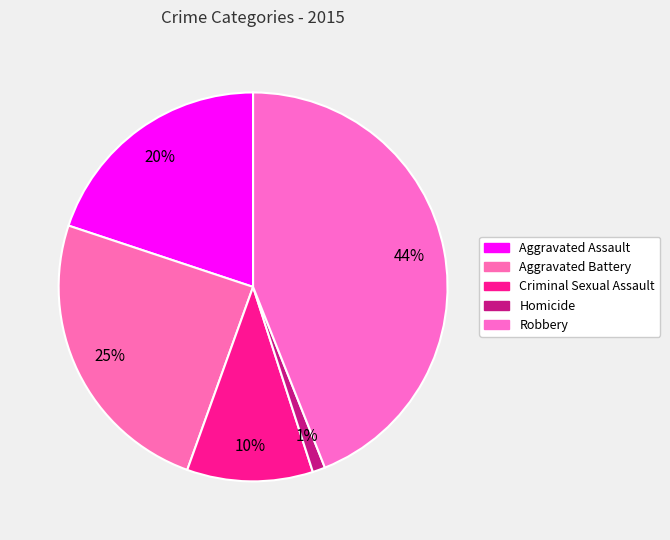

What percentage do Criminal Sexual Assault and Aggravated Battery together represent?

35.1%